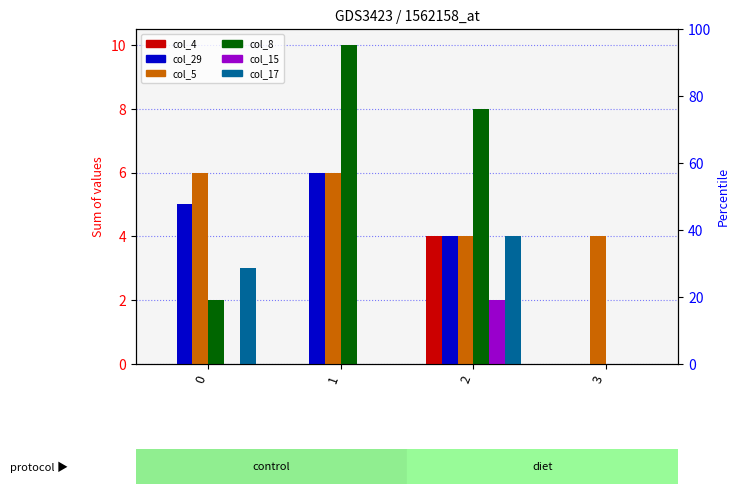

What is the spread (max minus min) of values at 1?

10